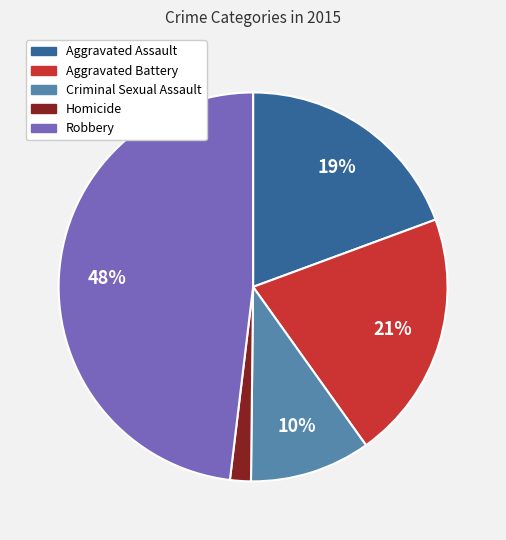

Is it true that Homicide is 16% of the pie?

False